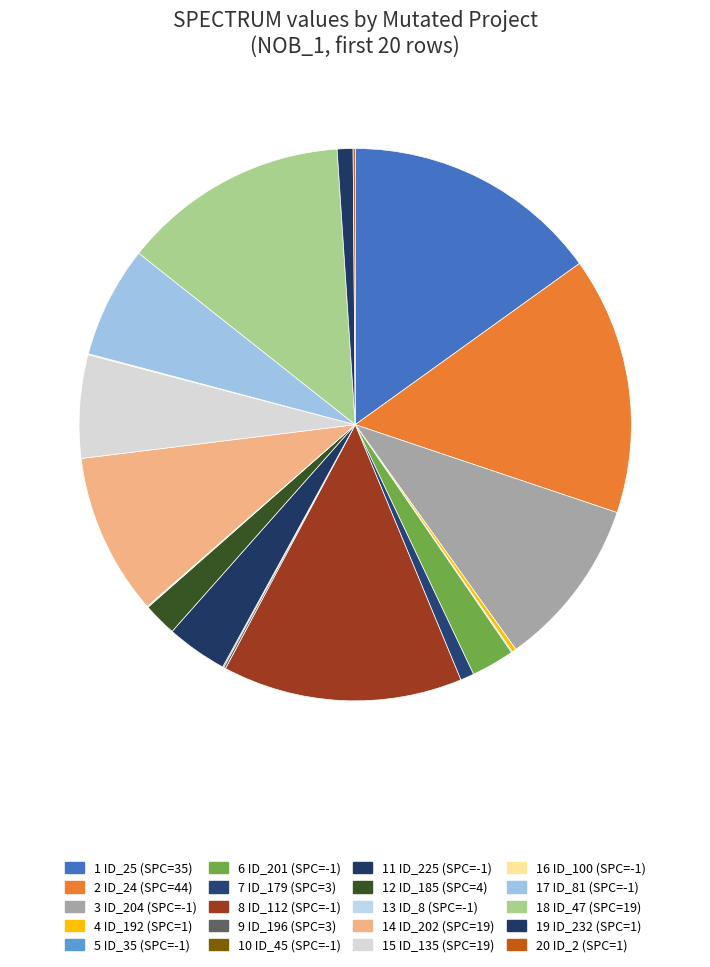

Which category has the biggest portion of the pie?

35